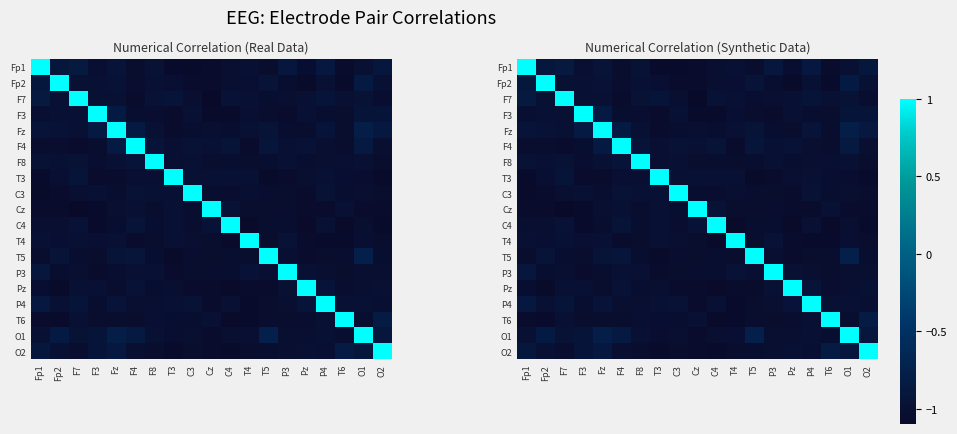

Rank the categories by Fz value from highest to lowest.

Fz, O1, F3, F4, O2, Fp1, P4, T5, Fp2, F7, T4, F8, Cz, C3, C4, P3, Pz, T6, T3